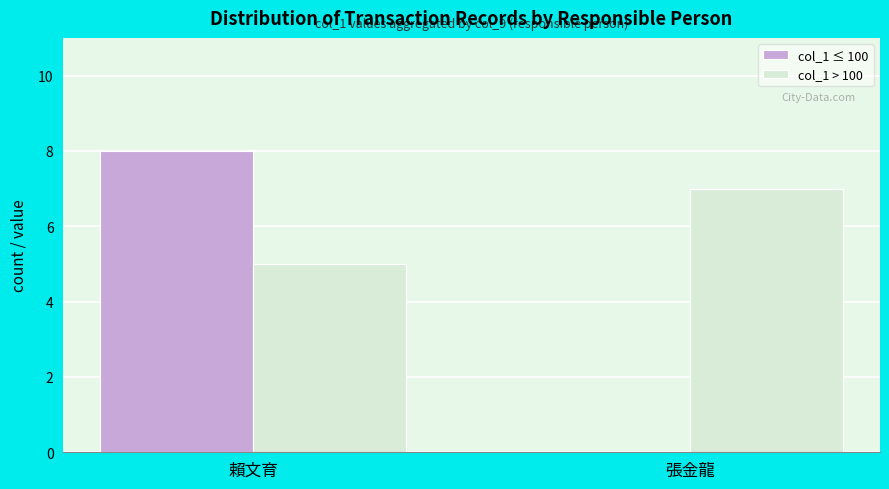

How many col_1 ≤ 100 values are between 0 and 8?

2